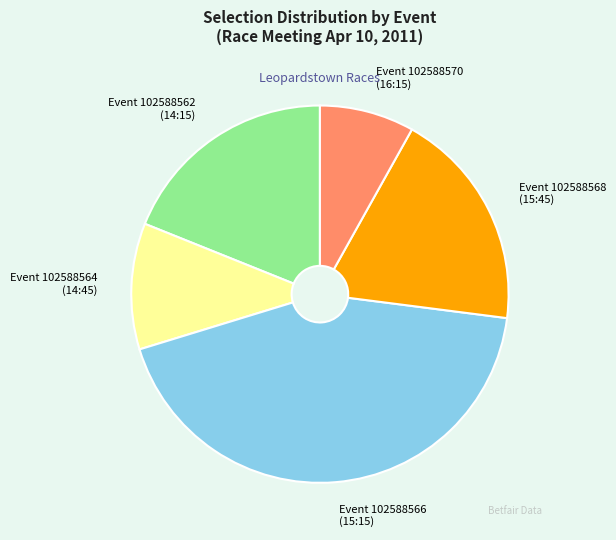

True or false: Event 102588570 (16:15) accounts for 8% of the total.

True